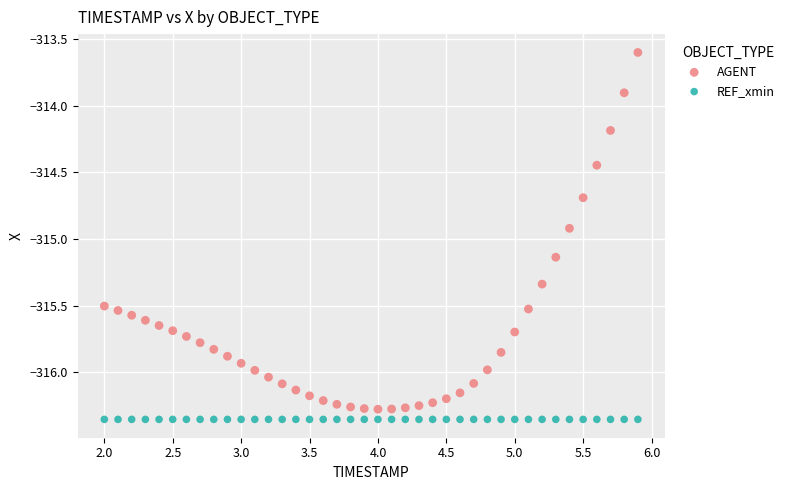

Which series reaches the maximum Y coordinate?

AGENT